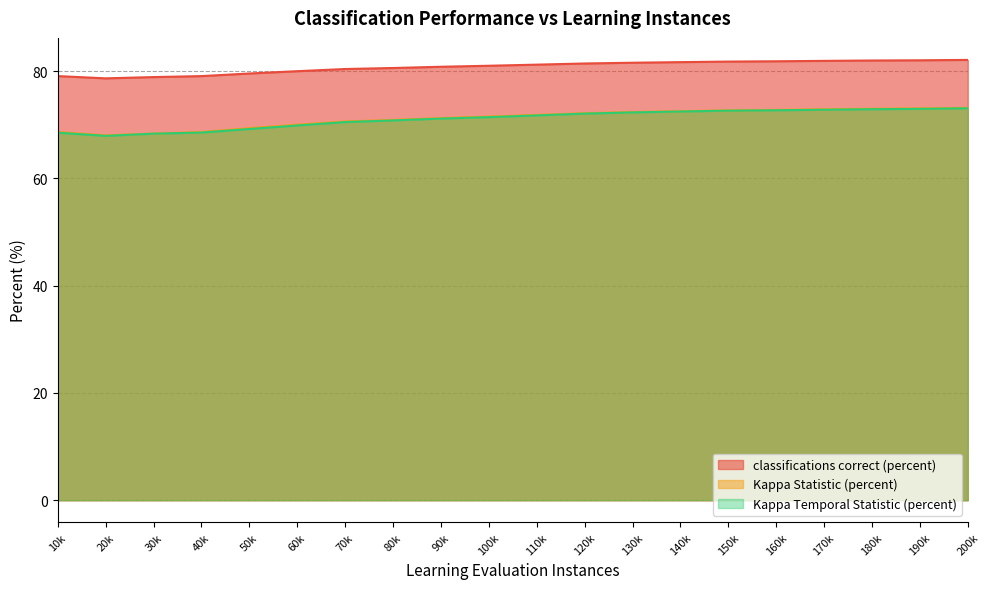

Does the chart have visible grid lines?

Yes